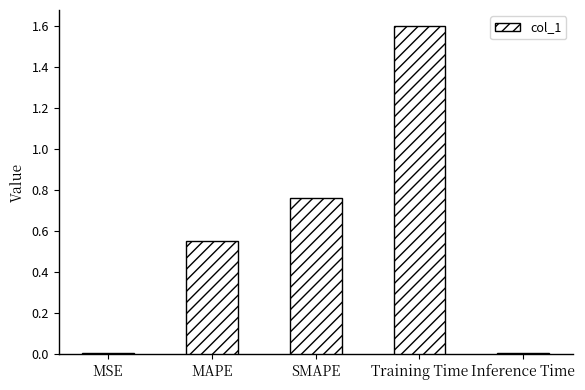

Which category has the highest value across all series?

Training Time